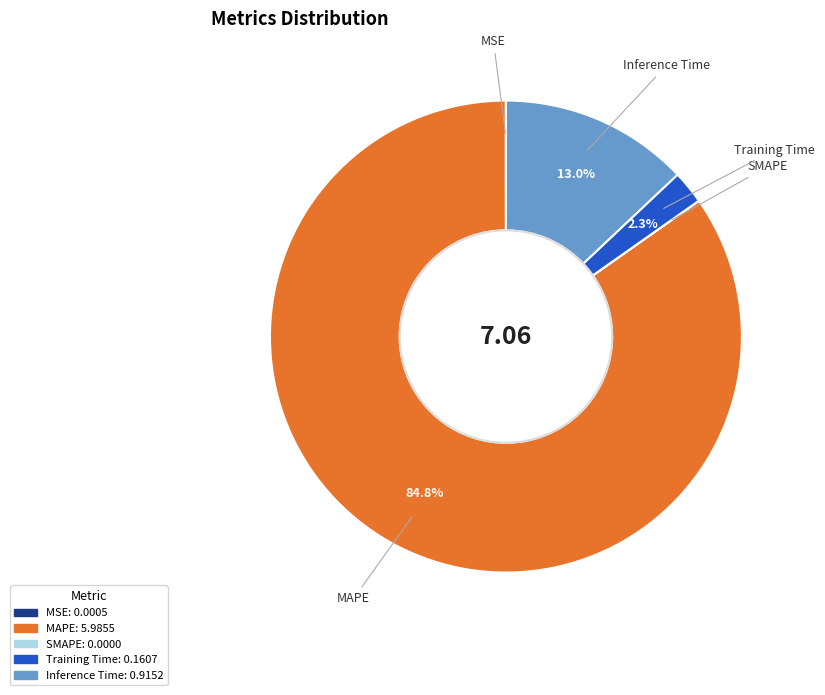

Which slice represents more than half of the pie?

MAPE